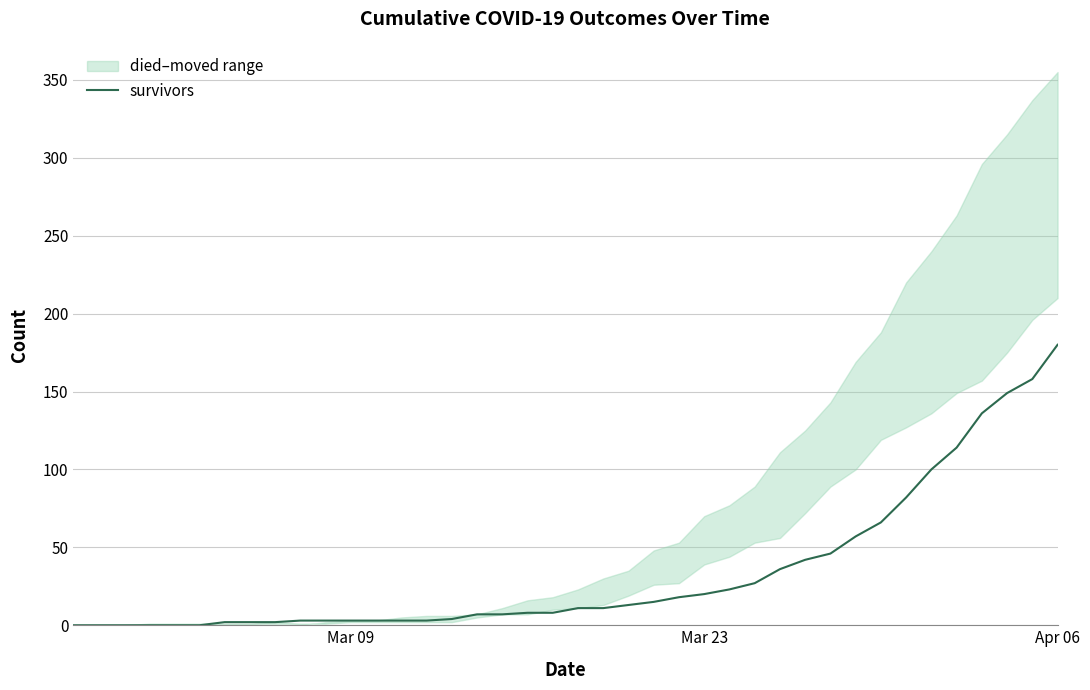

Is it true that the value at 4 is 108?

False